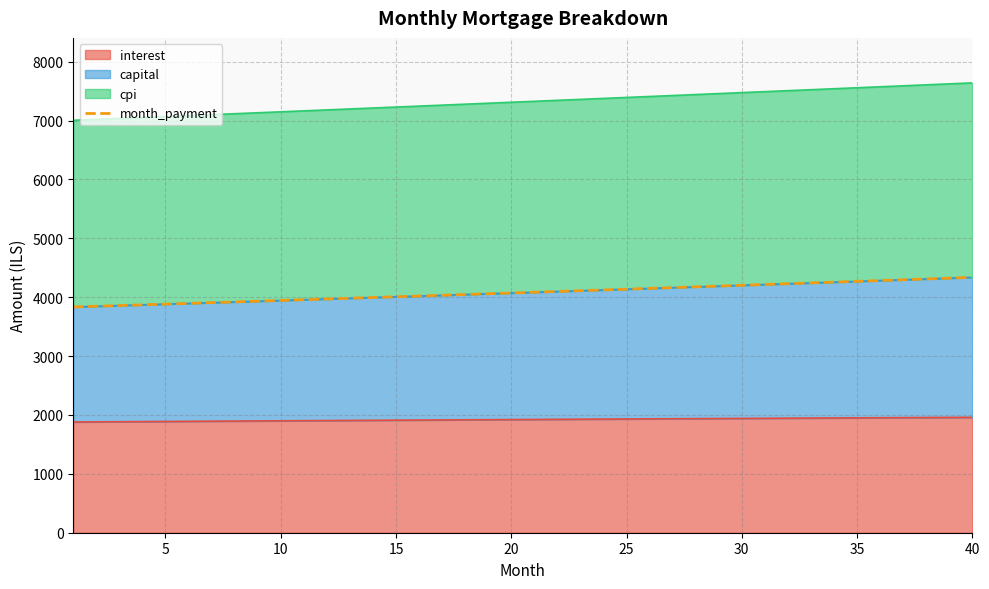

What is the minimum value for interest?

1880.9